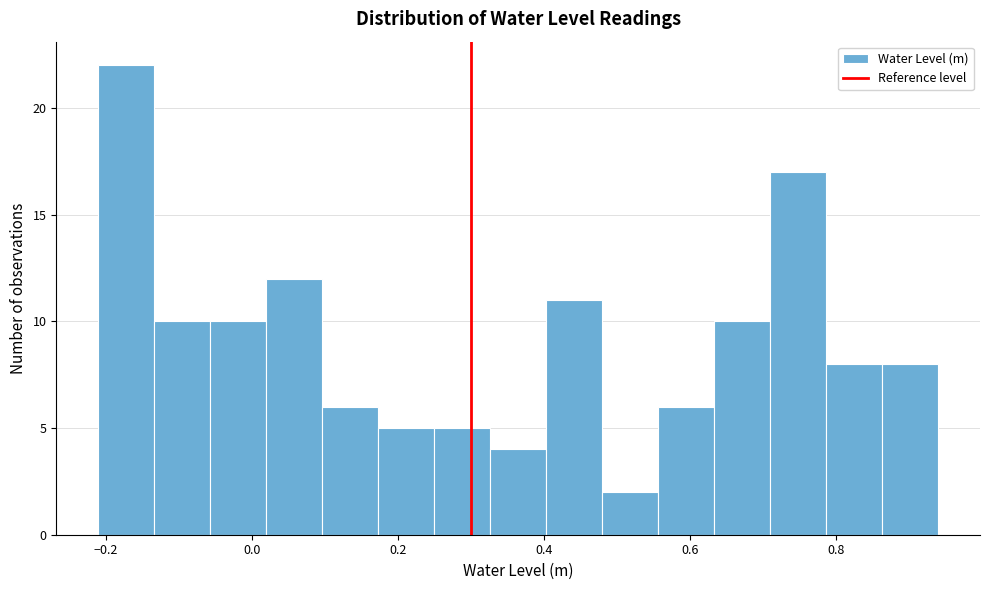

Around what value on the x-axis is the tallest bar? Give the approximate position of its centre, as read against the axis.

-0.18